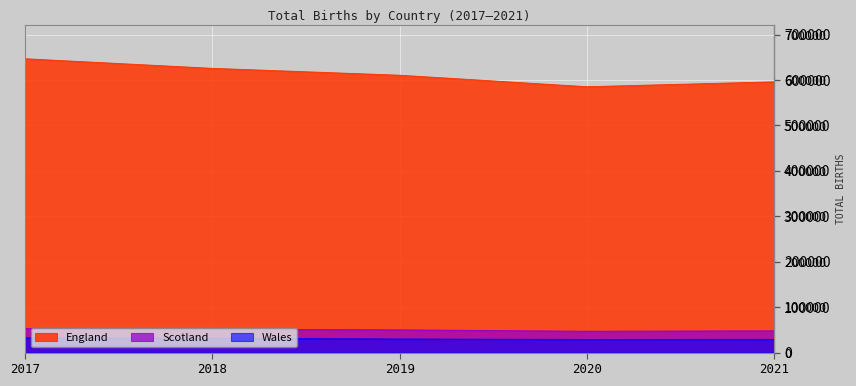

Does the chart display data point markers on the line(s)?

No